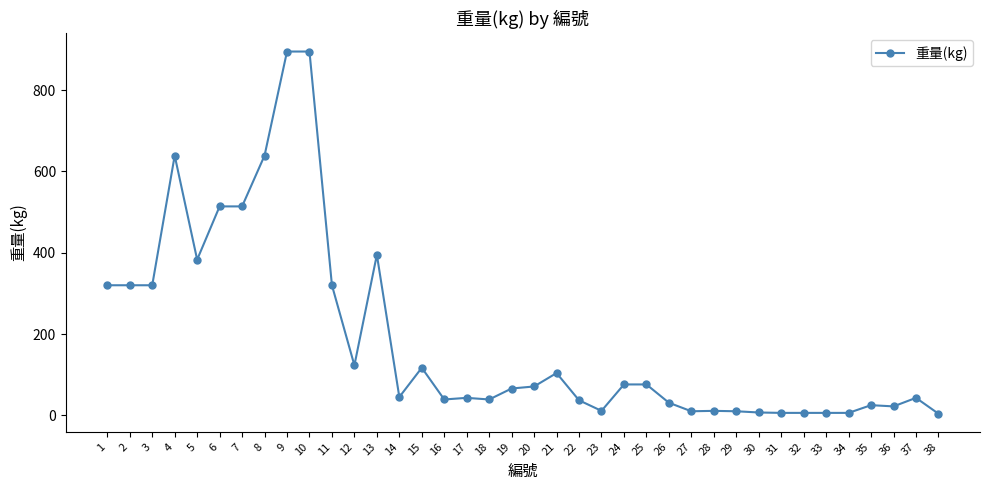

Is it true that the value at 7 is 193?

False